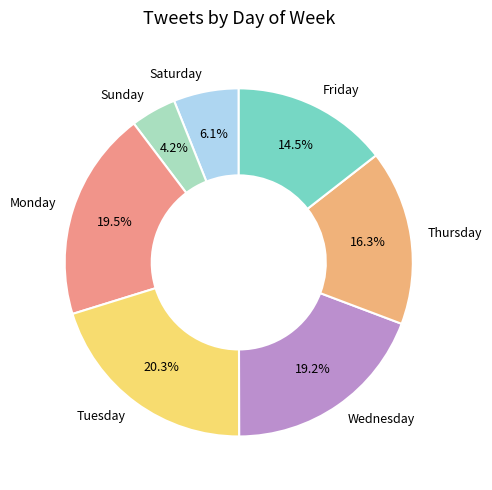

Which slice is the smallest?

Sunday